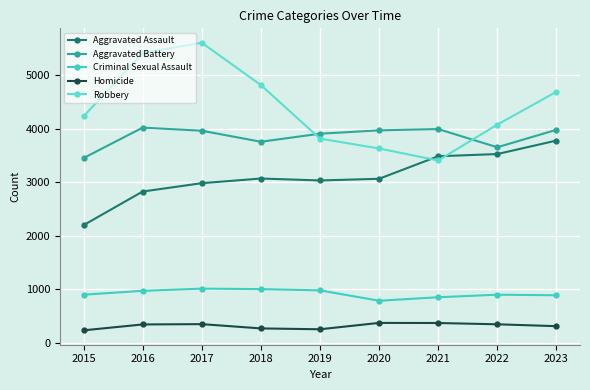

Where does the Criminal Sexual Assault series first go above 903?

2016